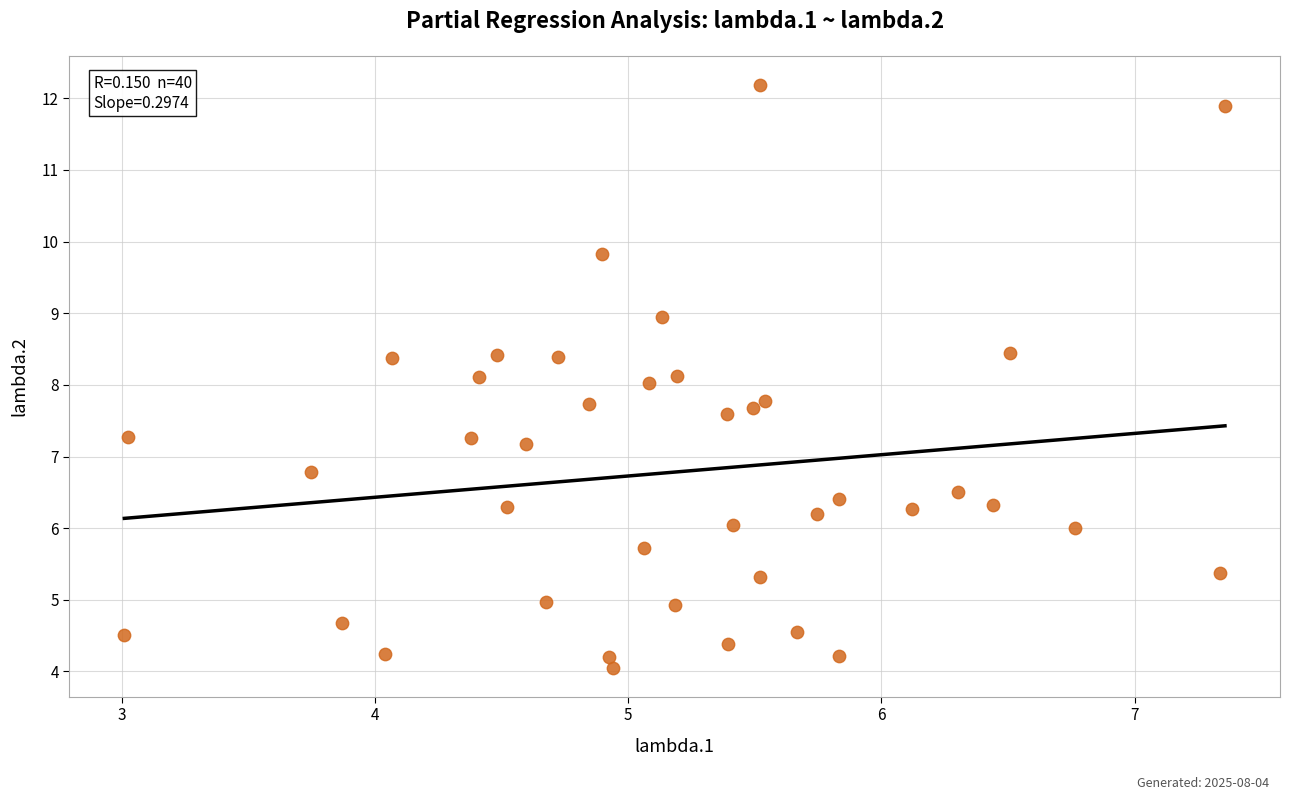

What is the range of X values (max minus min)?

4.3